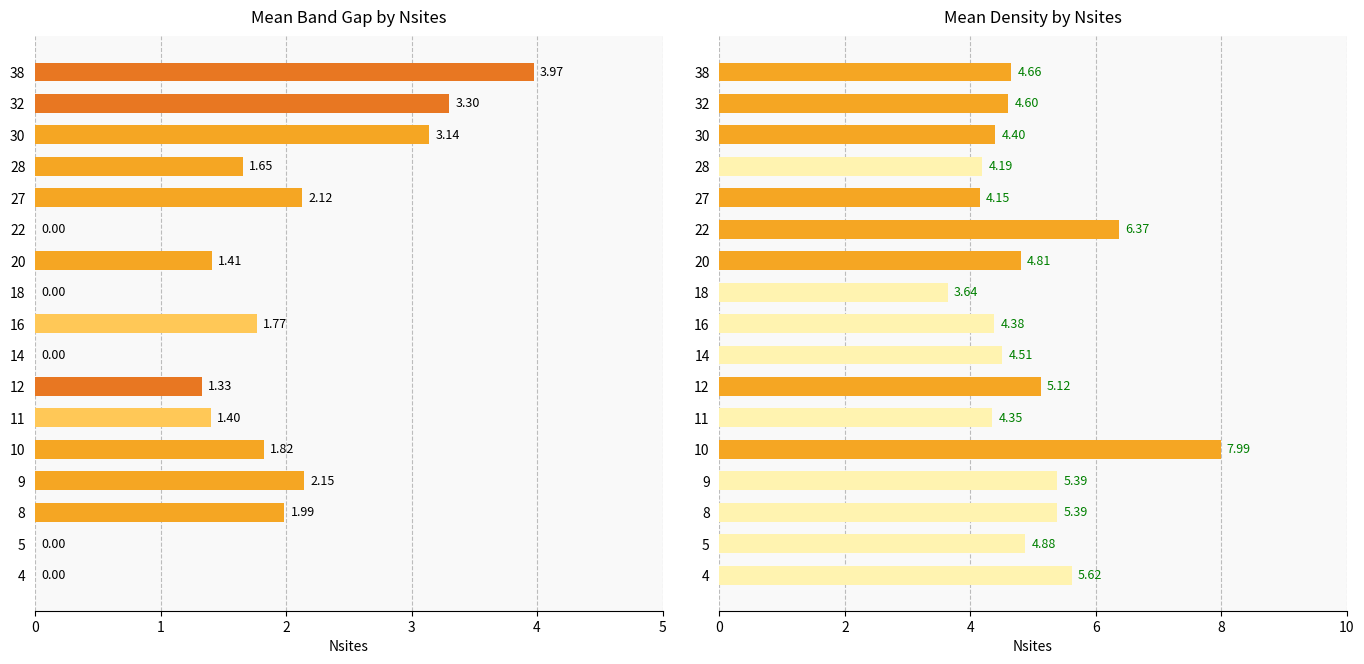

What is the difference between the second highest and second lowest values in the Mean Density (gm/cc) series?

2.2